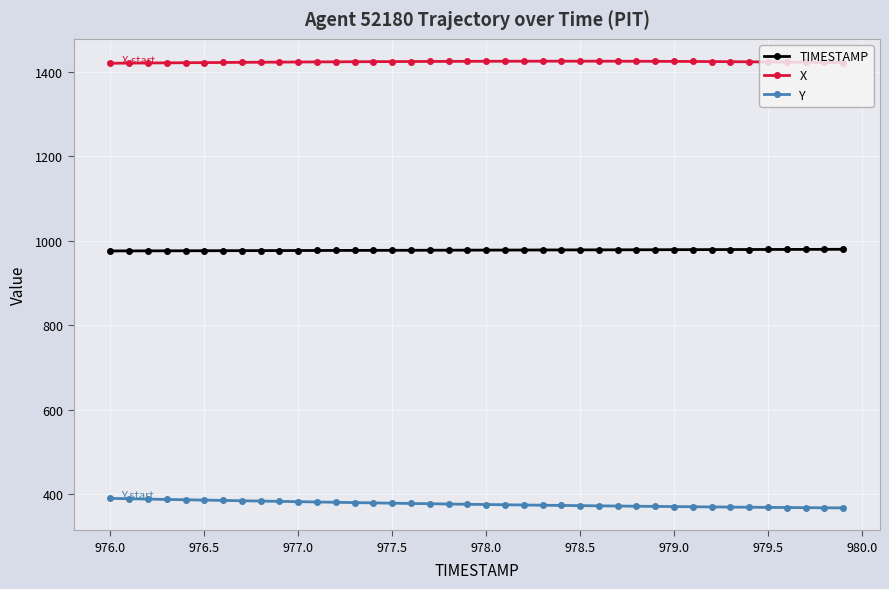

What is the average value of the TIMESTAMP series?

978.0